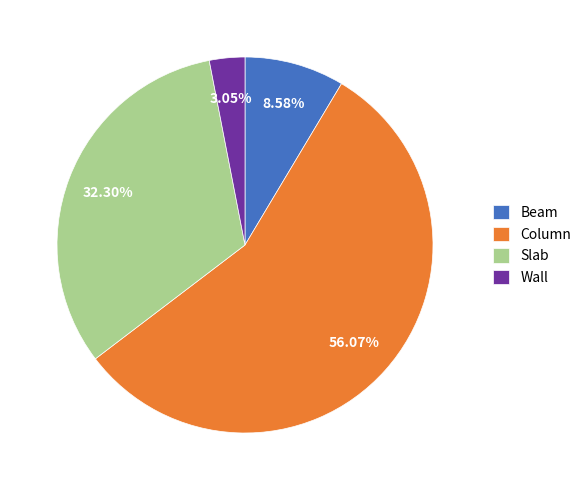

Combined, do Wall and Slab account for over 50%?

No